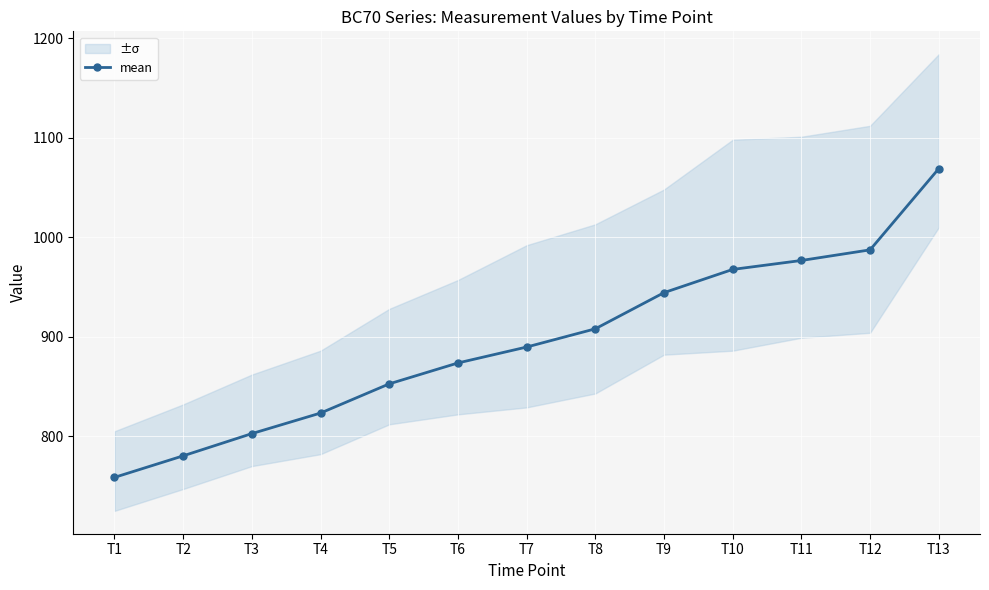

List the labels in order of value, largest first.

T13, T12, T11, T10, T9, T8, T7, T6, T5, T4, T3, T2, T1